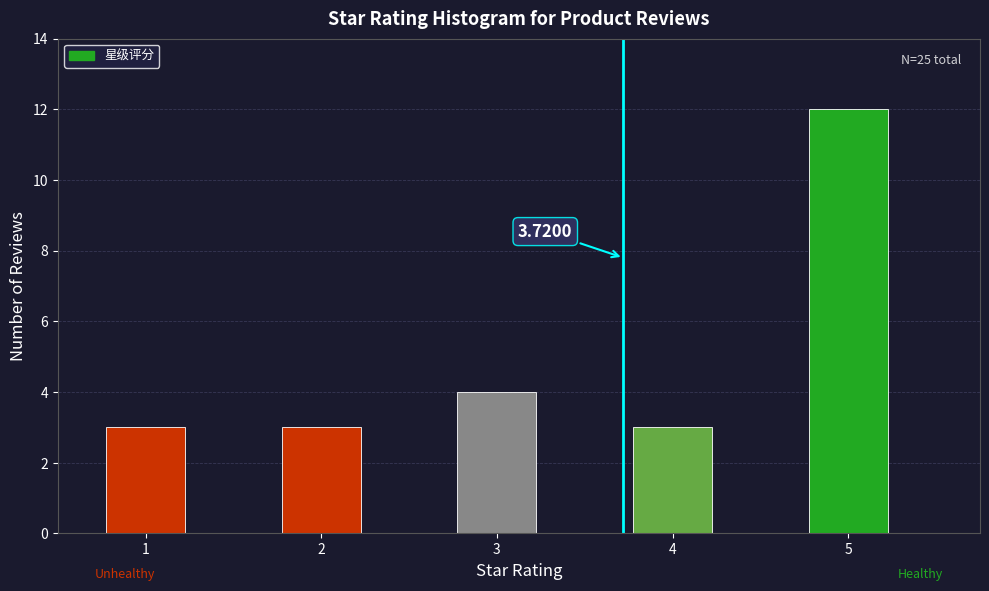

What is the difference between the values at 2 and 5?

9